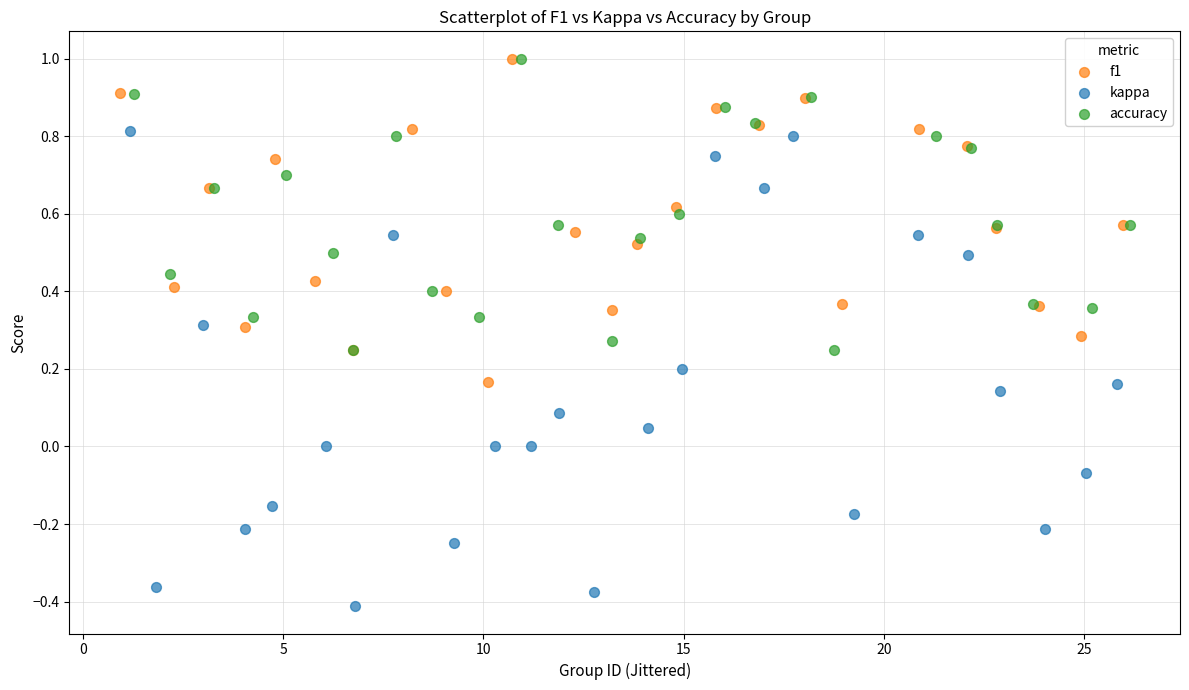

Which series has the widest spread of Y values?

kappa